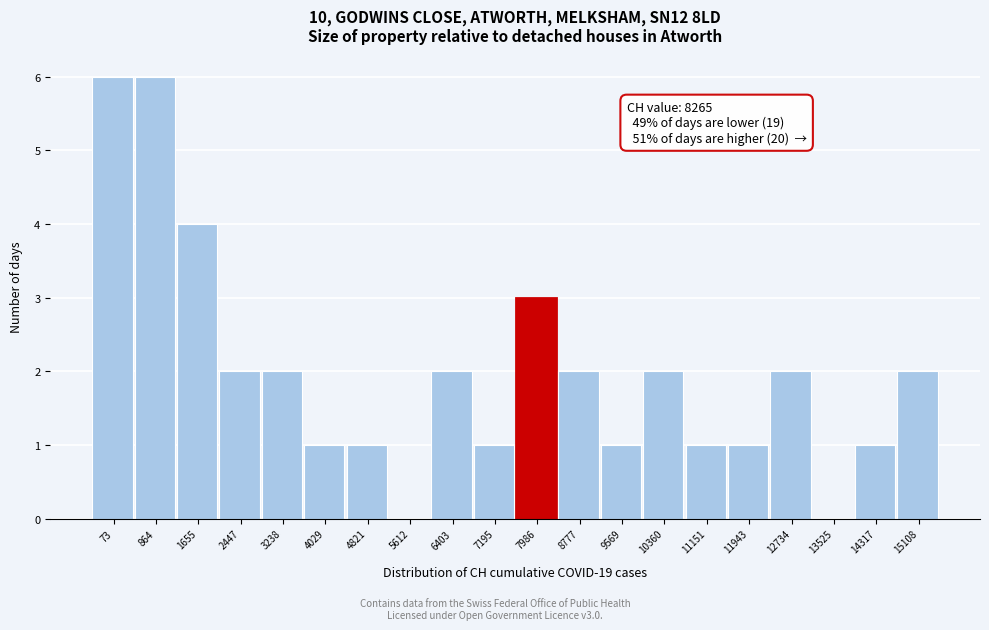

Reading left to right, what are all the values shown in this chart?

73=6	864=6	1655=4	2447=2	3238=2	4029=1	4821=1	5612=0	6403=2	7195=1	7986=3	8777=2	9569=1	10360=2	11151=1	11943=1	12734=2	13525=0	14317=1	15108=2